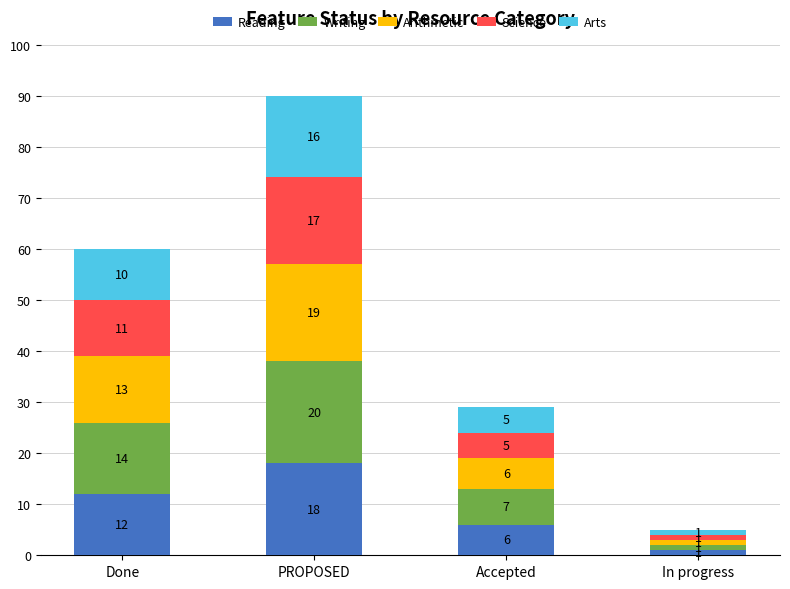

Reading left to right, transcribe the values for Reading.

12	18	6	1